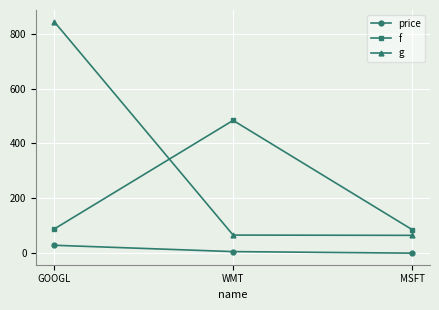

What is the lowest value of the f series?

85.0